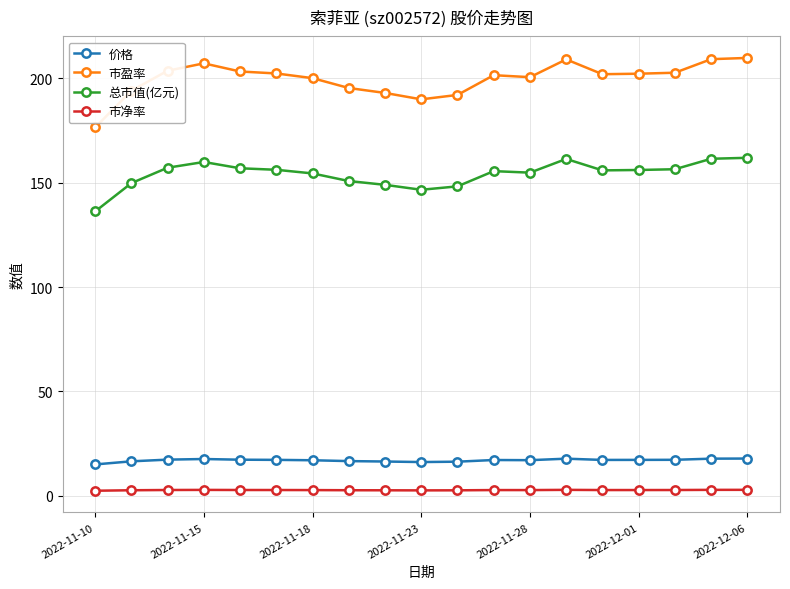

Which series has the largest total across all categories?

市盈率